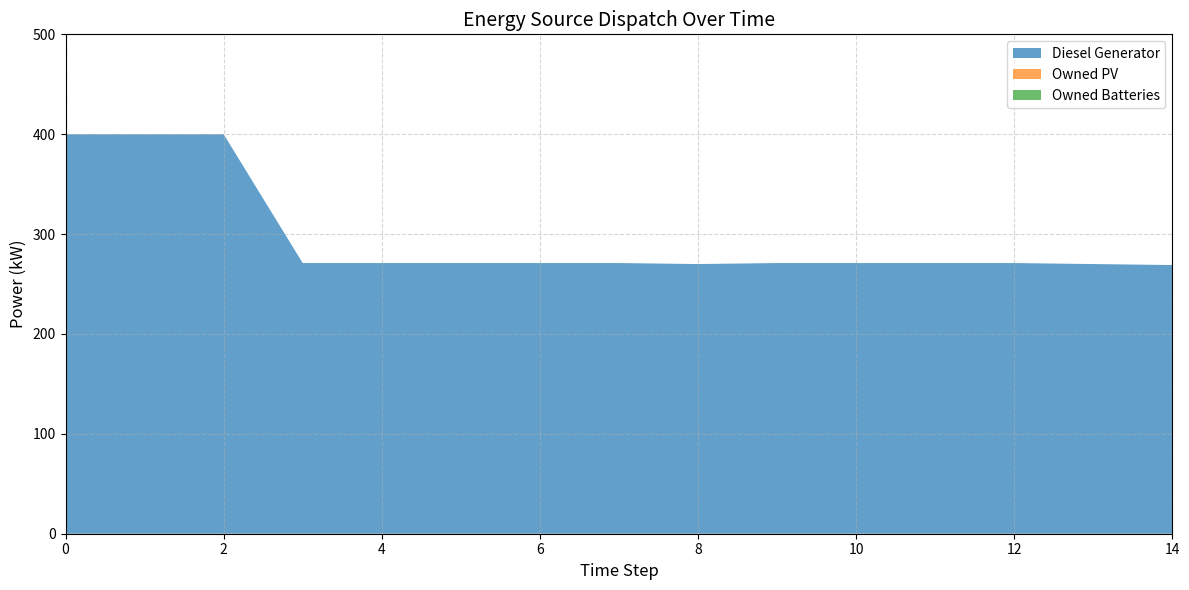

What is the difference between the second highest and second lowest values in the Diesel Generator series?

130.0